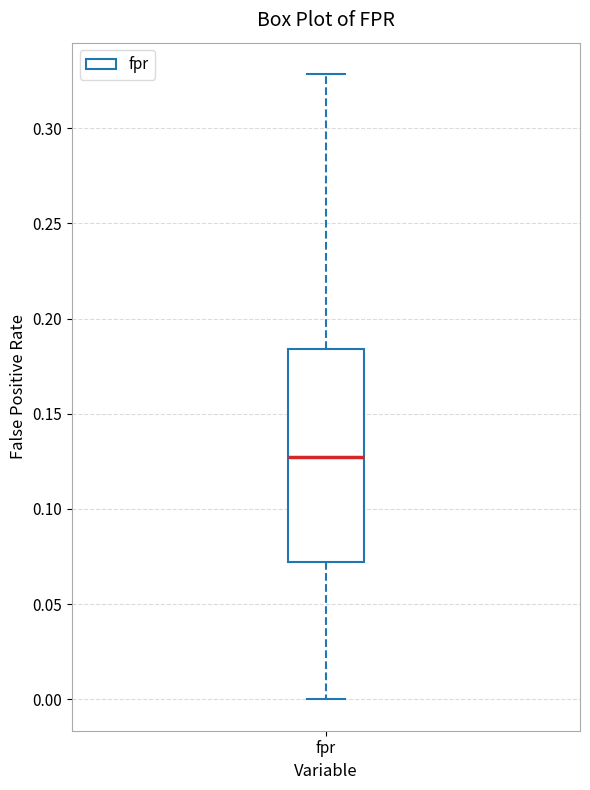

Transcribe this box plot: give where the median line is, the range the box spans, and where the two whiskers end, as read against the y-axis. The values are not printed on the chart, so give them approximately, as read against the axis.

median 0.125, box 0.070 to 0.185, whiskers 0.000 to 0.330